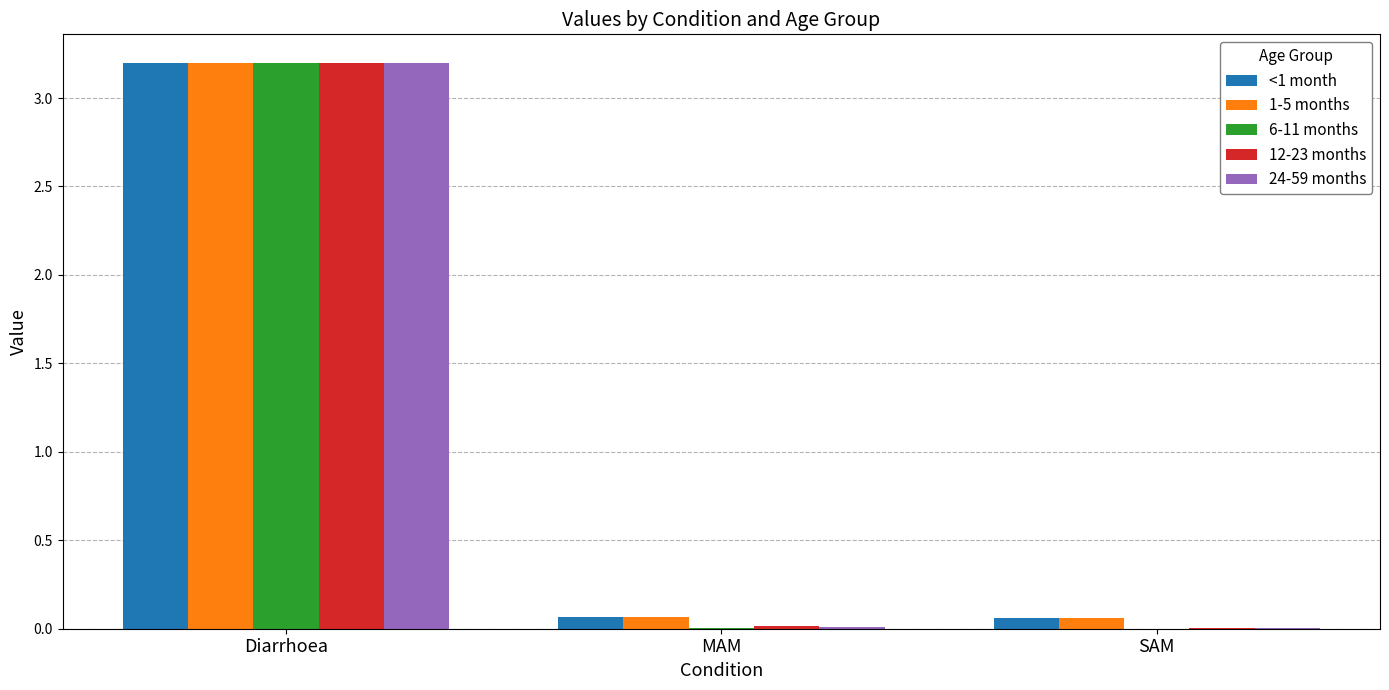

The value of <1 month at Diarrhoea is 3.2. True or false?

True